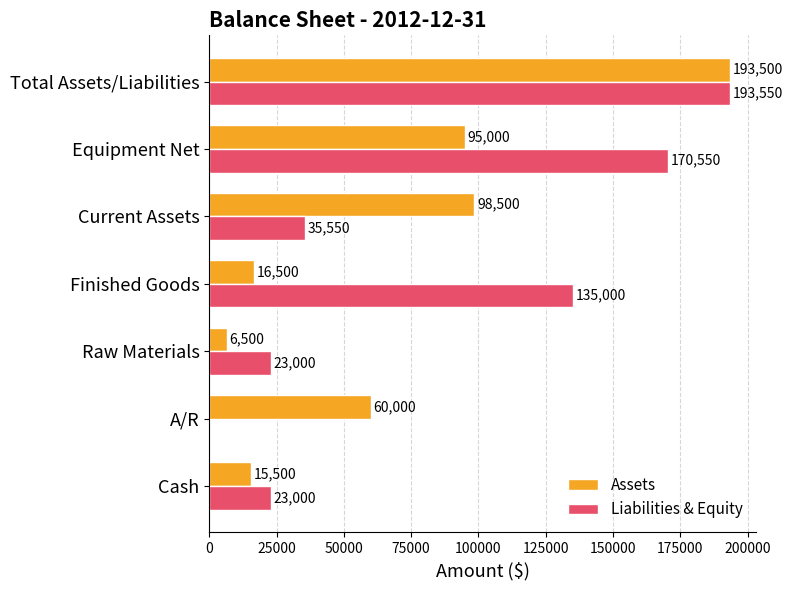

Which series changed the most between A/R and Finished Goods?

Liabilities & Equity